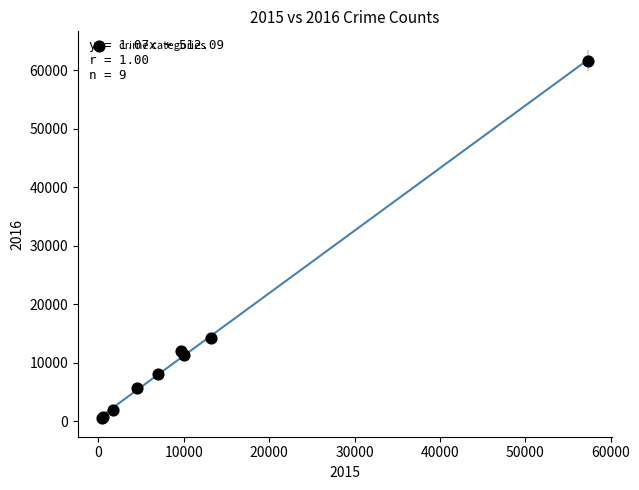

What Y value in the scatter plot is closest to 31069?

14289